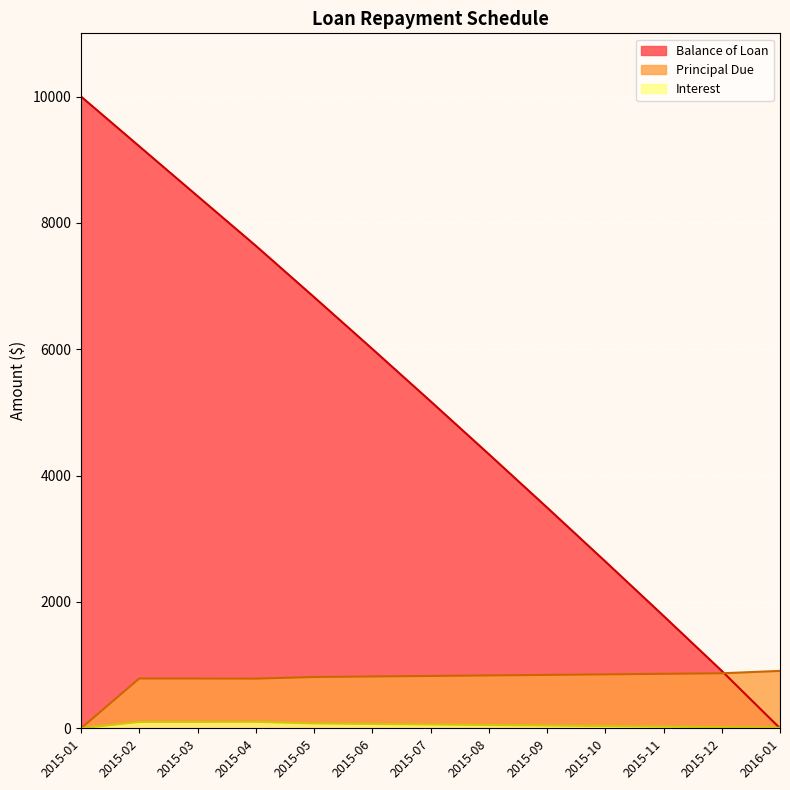

List the labels in order of Balance of Loan value, largest first.

2015-01, 2015-02, 2015-03, 2015-04, 2015-05, 2015-06, 2015-07, 2015-08, 2015-09, 2015-10, 2015-11, 2015-12, 2016-01